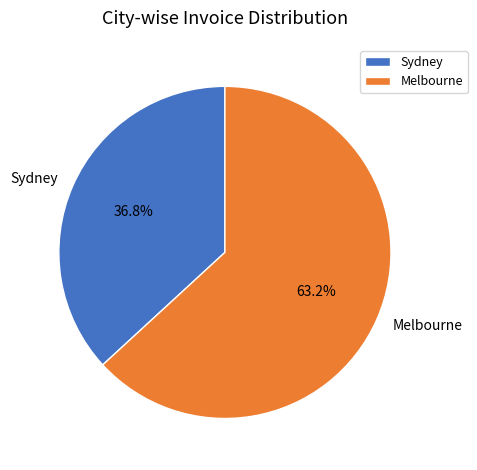

Between Melbourne and Sydney, which is larger?

Melbourne